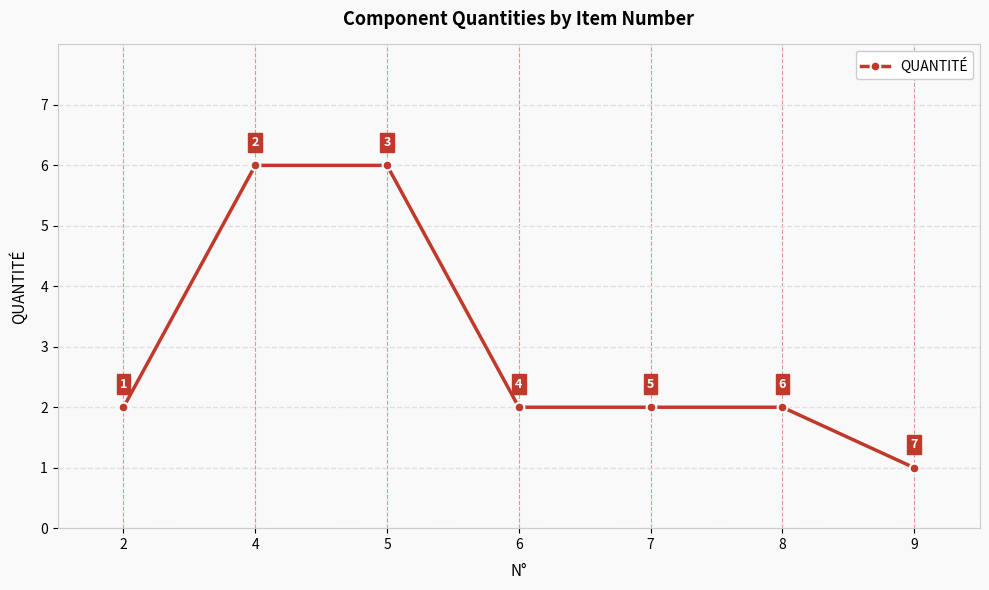

What is the change in value from 4 to 9?

-5